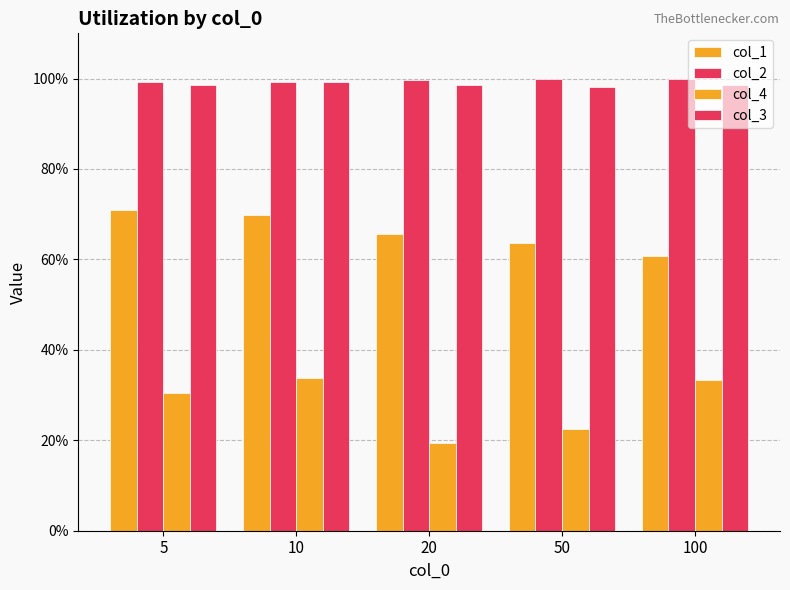

Reading right to left, transcribe all the data shown in this chart.

col_1: 100=0.6	50=0.6	20=0.7	10=0.7	5=0.7
col_2: 100=1.0	50=1.0	20=1.0	10=1.0	5=1.0
col_4: 100=0.3	50=0.2	20=0.2	10=0.3	5=0.3
col_3: 100=1.0	50=1.0	20=1.0	10=1.0	5=1.0